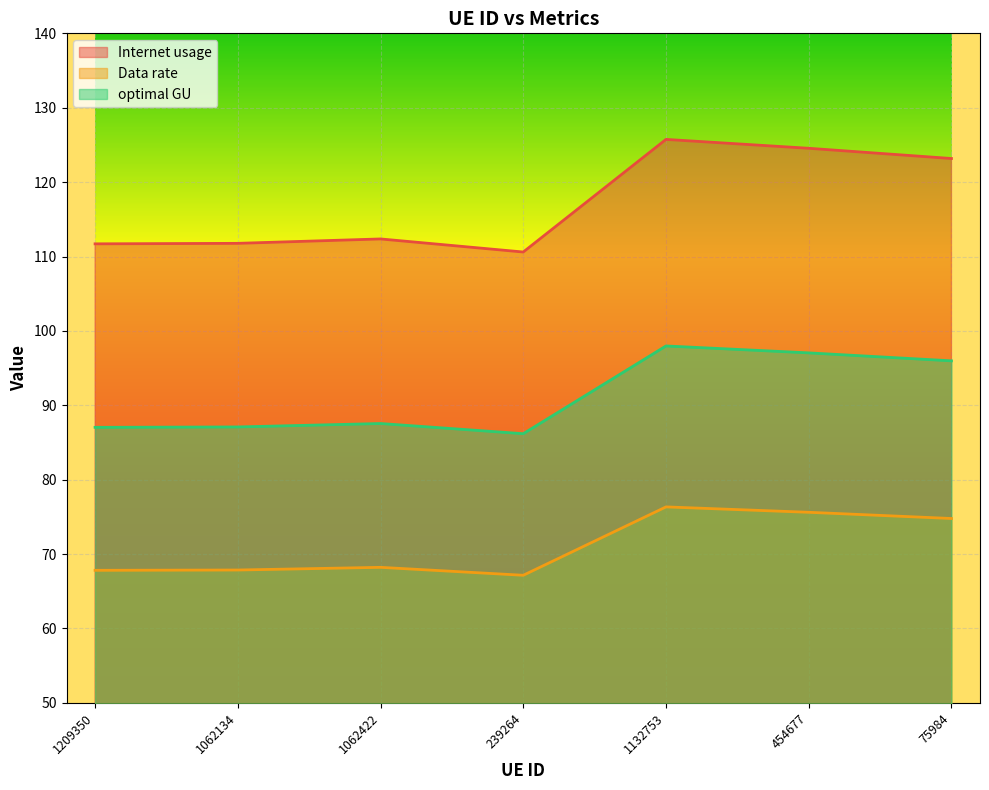

What is the smallest value displayed?

67.2